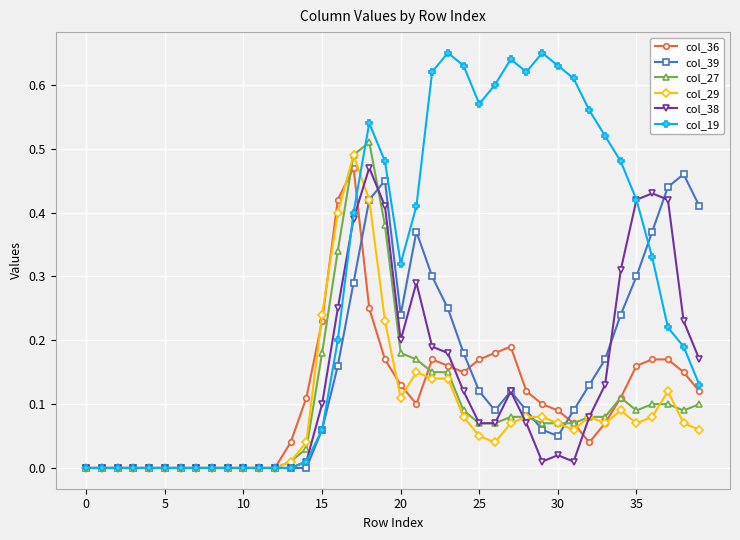

Which series has the largest total across all categories?

col_19